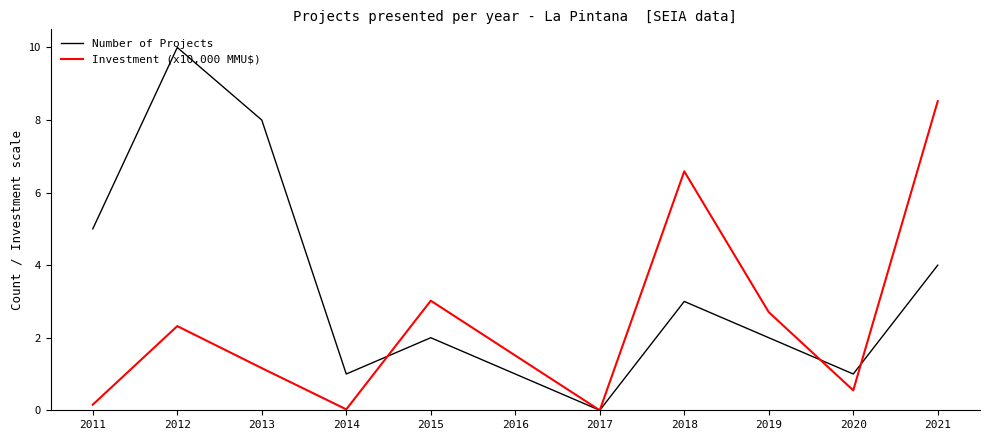

Between 2011 and 2017, which series saw the biggest shift?

Number of Projects